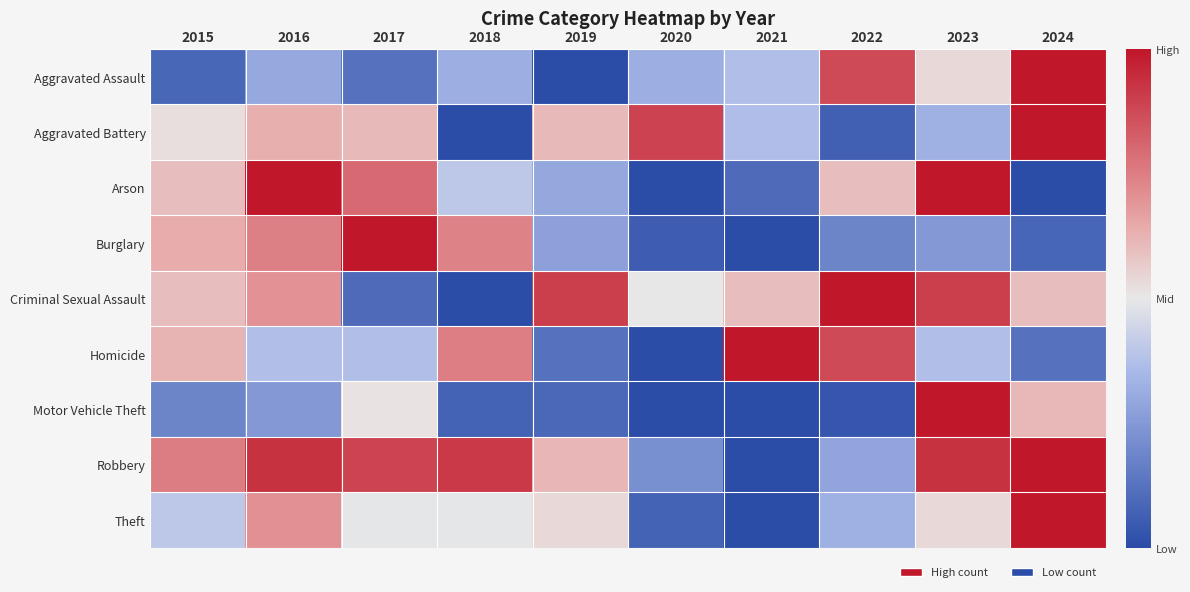

Rank the series at 2018 from highest to lowest value.

Robbery, Homicide, Burglary, Theft, Arson, Aggravated Assault, Motor Vehicle Theft, Aggravated Battery, Criminal Sexual Assault